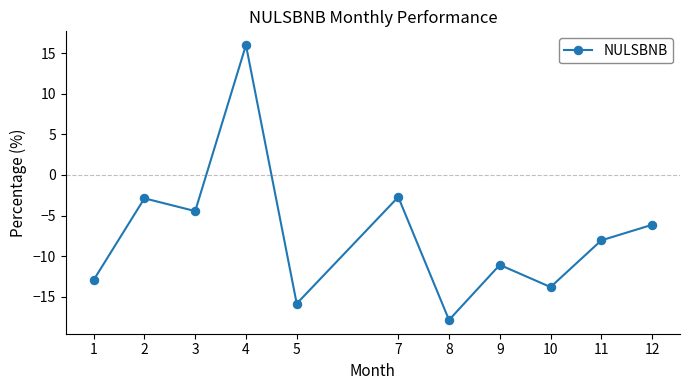

What is the sum of all values?

-79.7